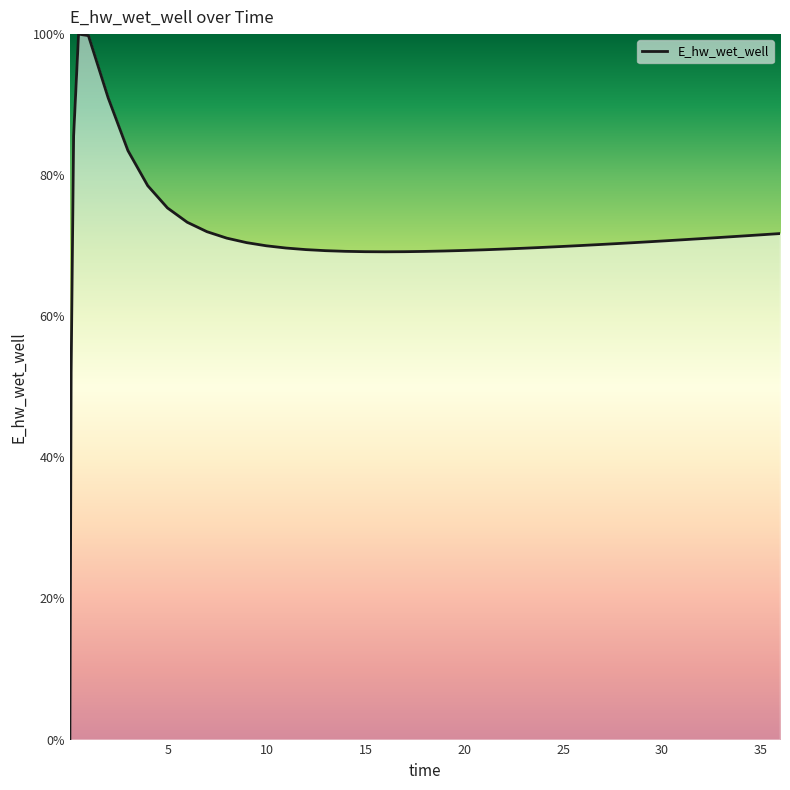

What is the greatest value displayed?

100.0